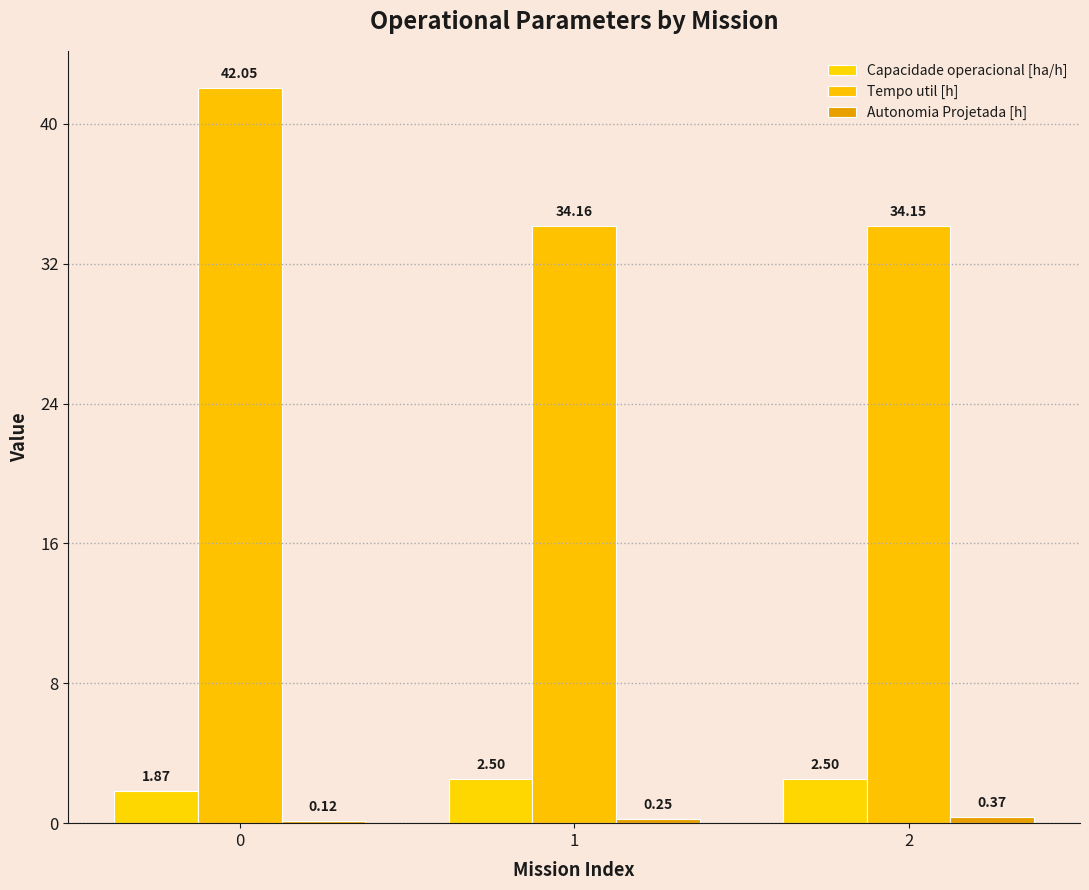

At which label does Tempo util [h] reach its minimum?

2